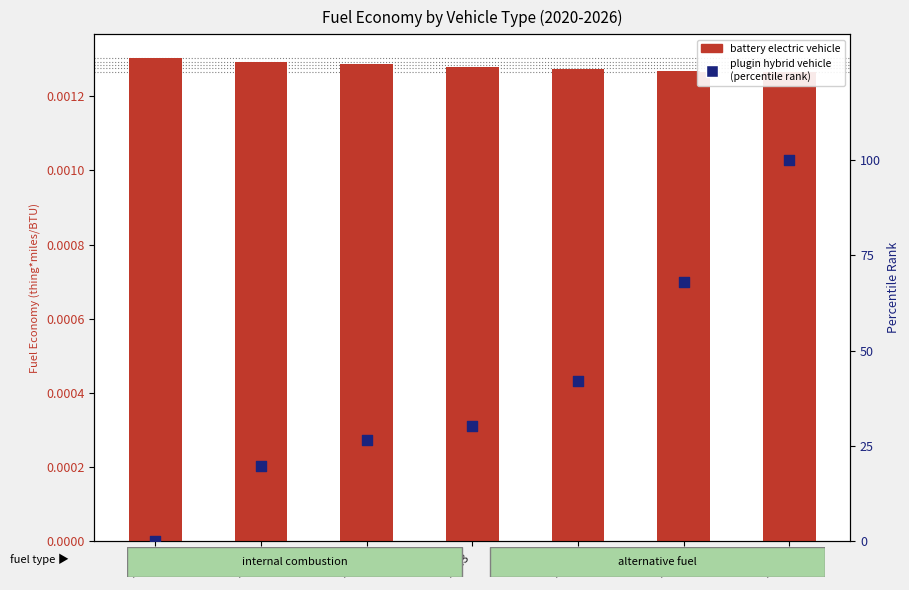

At how many categories does at least one series exceed 47?

2